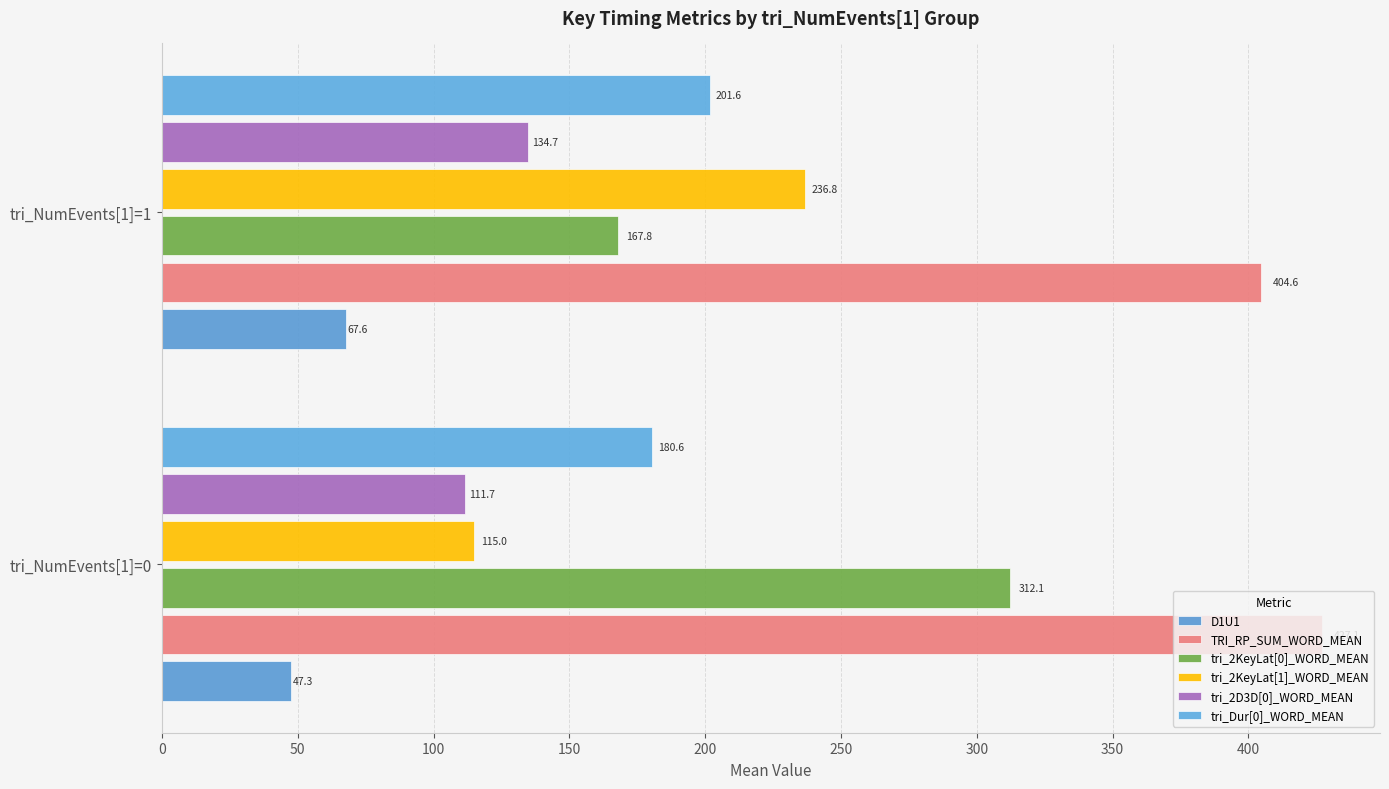

At which label is TRI_RP_SUM_WORD_MEAN closest to 415?

tri_NumEvents[1]=1